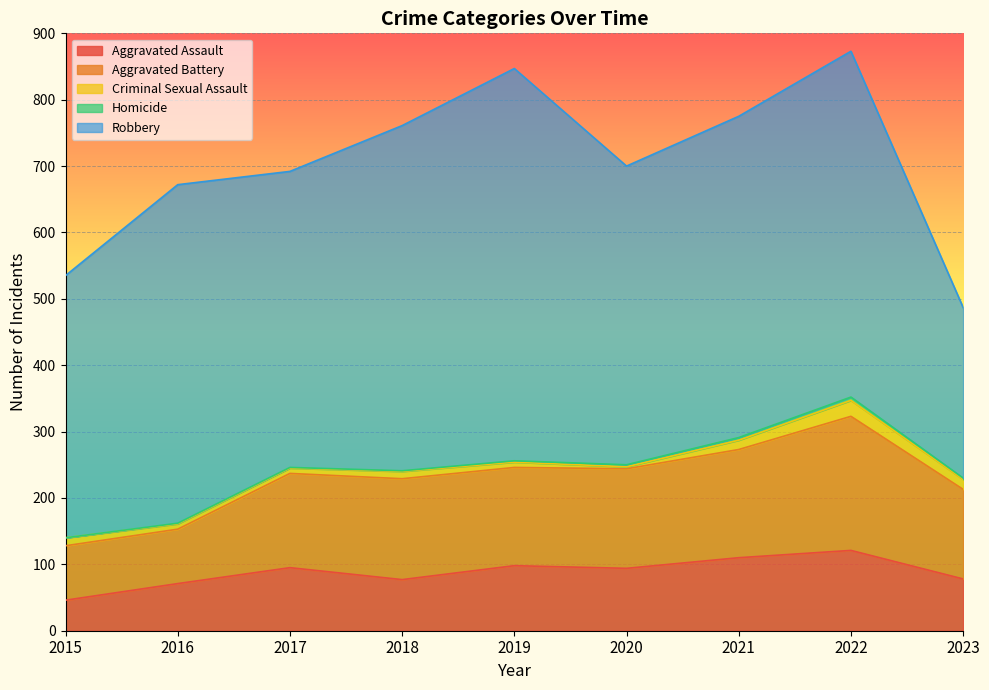

Which category has the lowest value in the Aggravated Battery series?

2015